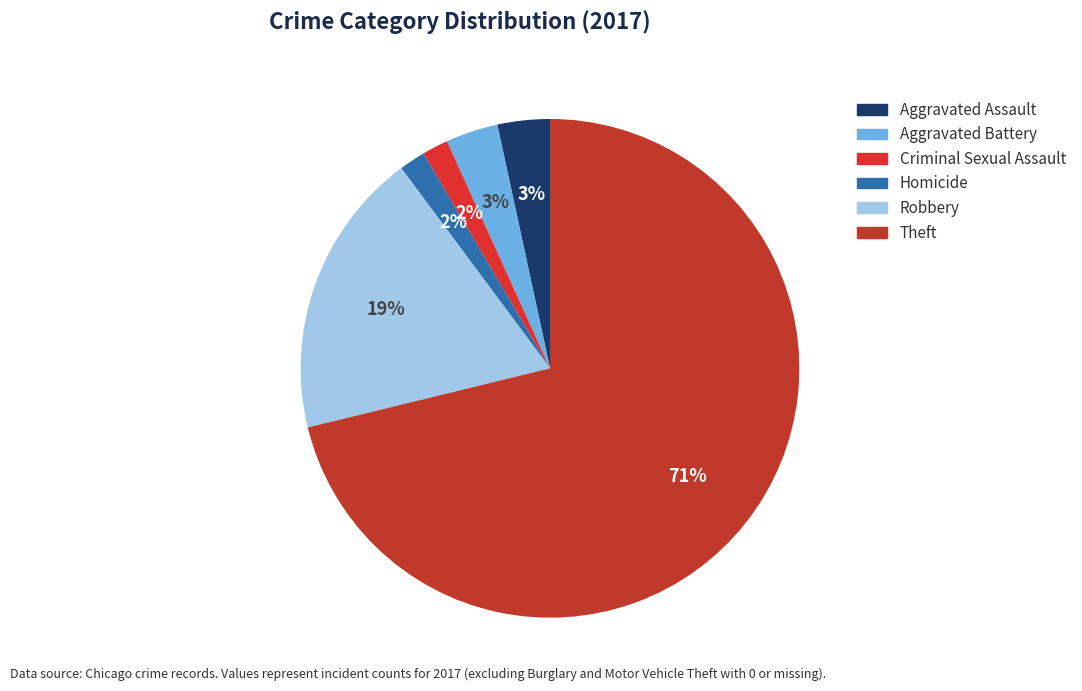

To the nearest percent, what is the average slice percentage?

17%